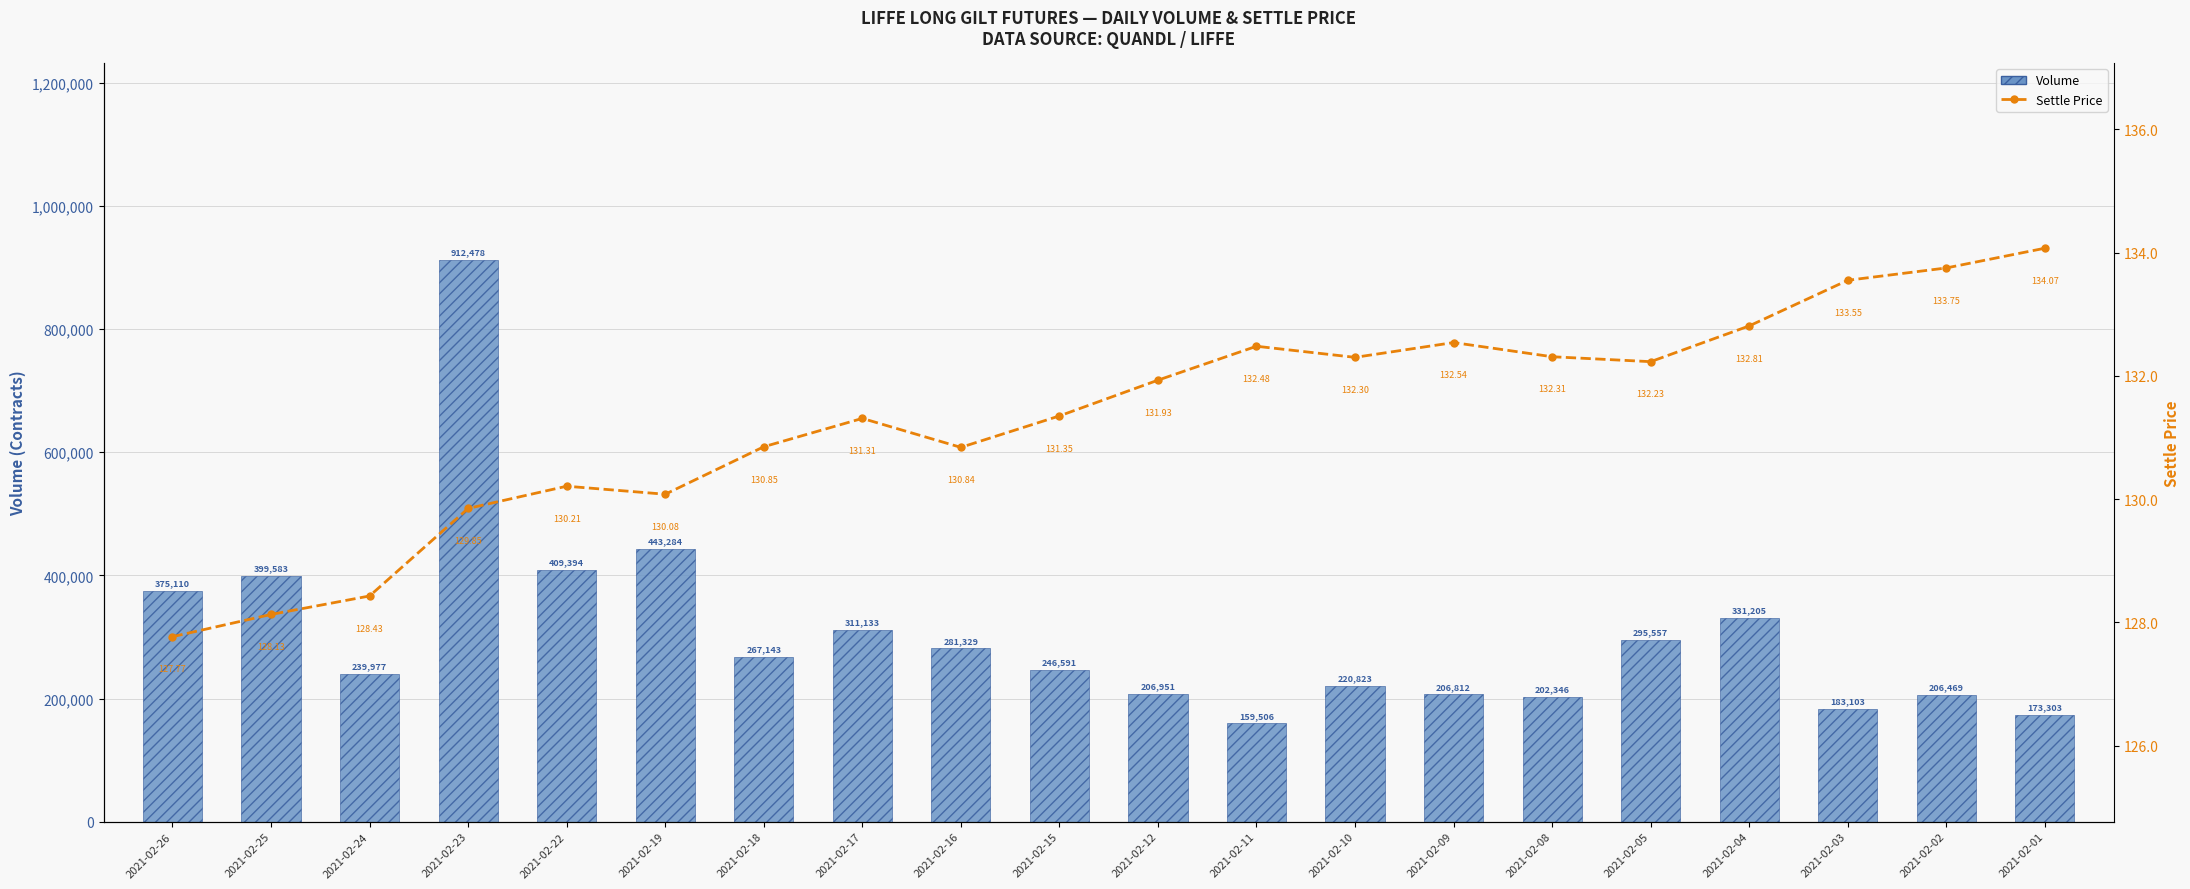

What are all the series names shown in the legend?

Volume, Settle Price